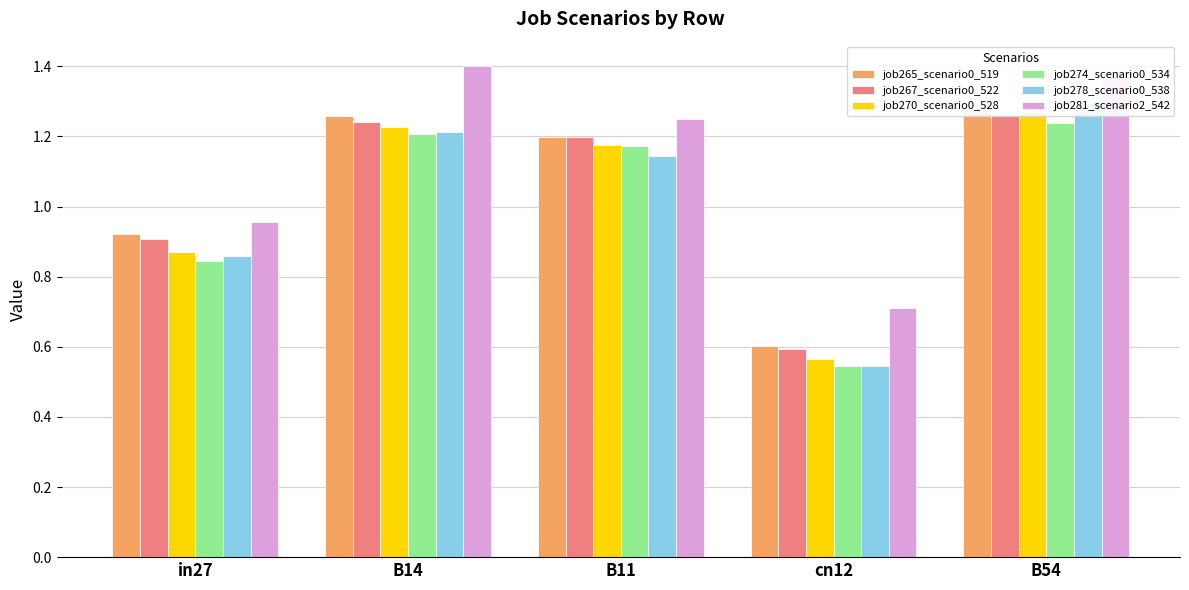

Which category has the lowest value across all series?

cn12